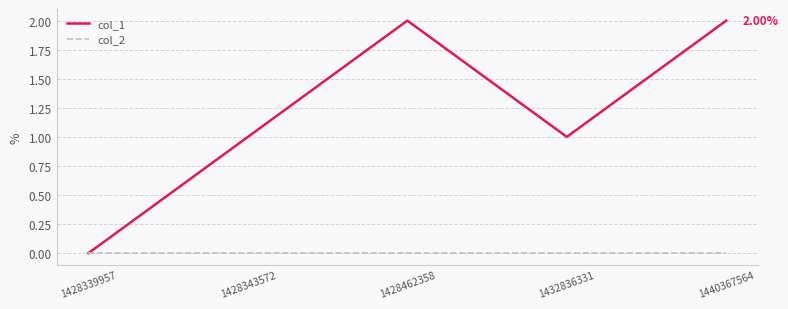

Reading right to left, extract all data points from this chart.

col_1: 1440367564=2	1432836331=1	1428462358=2	1428343572=1	1428339957=0
col_2: 1440367564=0	1432836331=0	1428462358=0	1428343572=0	1428339957=0